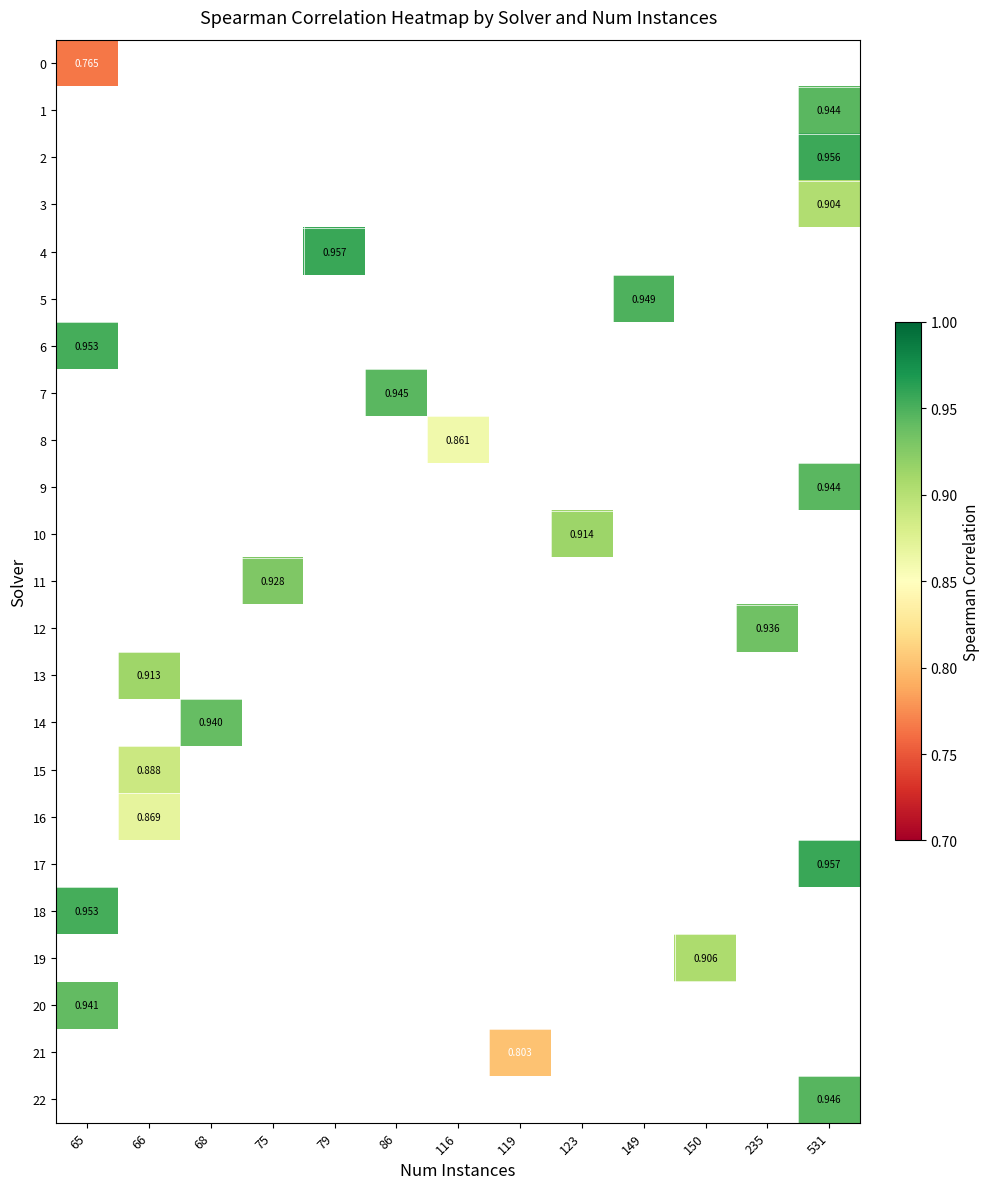

At which label does 8 first exceed 0?

116